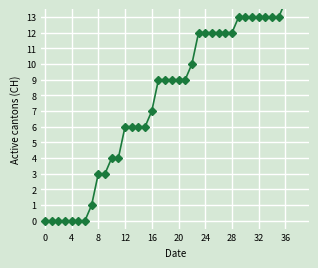

Where does the data first go above 9?

22